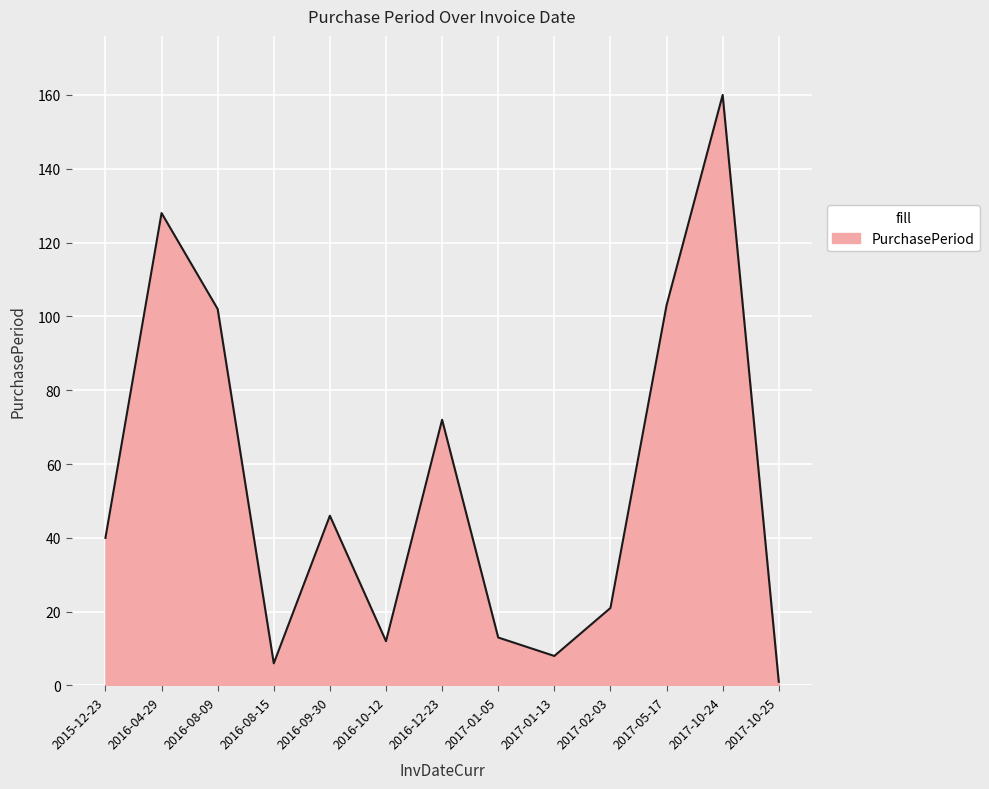

What is the maximum value shown in the chart?

160